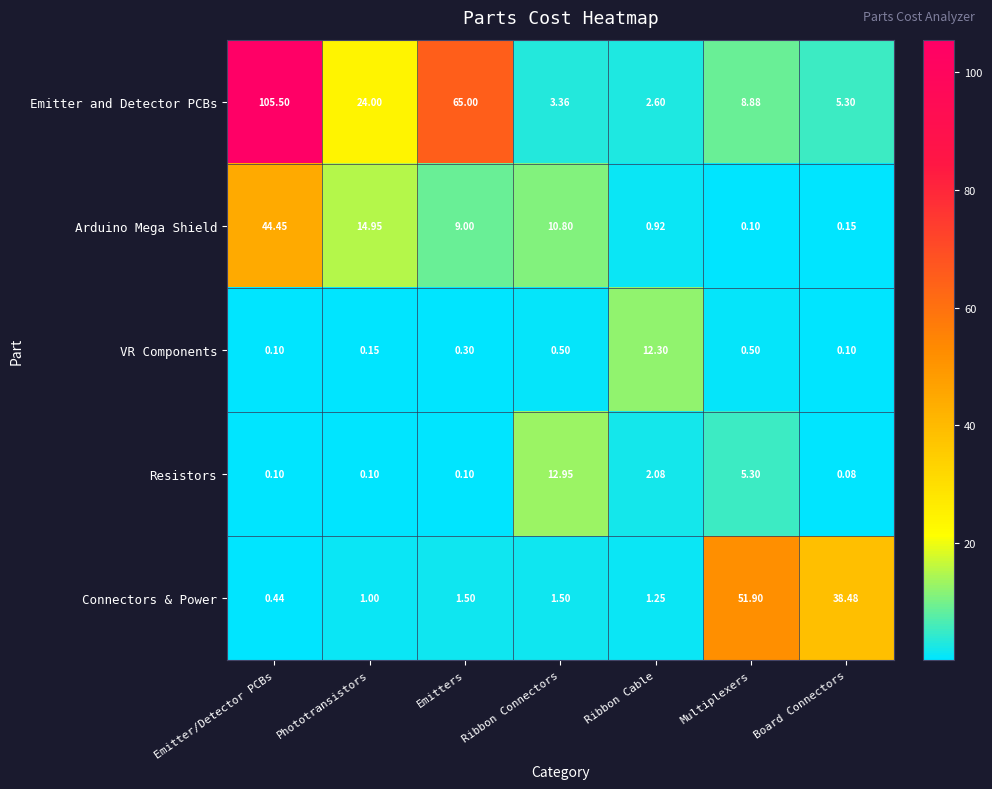

At how many categories does at least one series exceed 57?

2